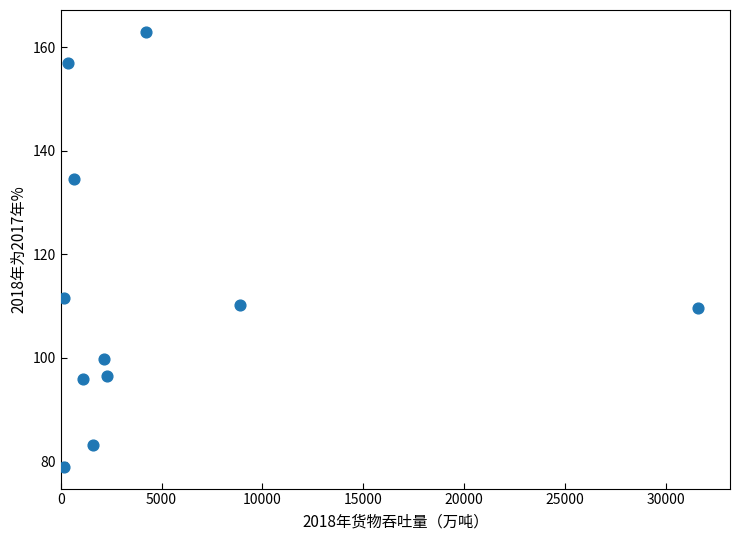

What Y value in the scatter plot is closest to 120?

111.5